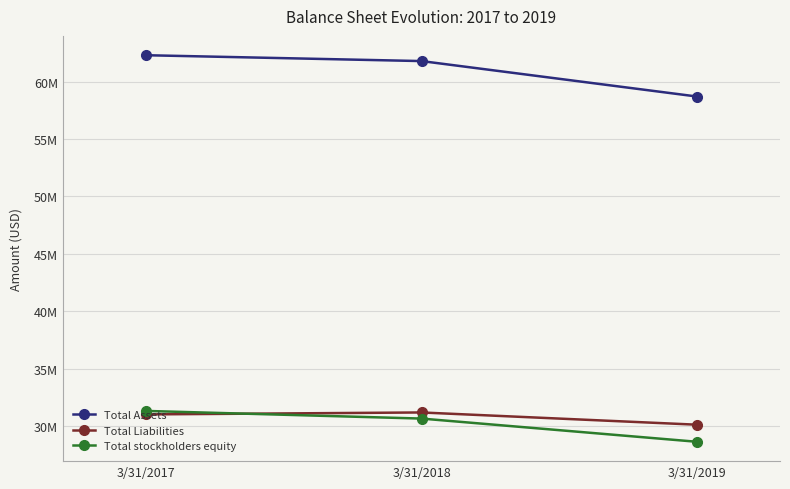

Reading left to right, extract all data points from this chart.

Total Assets: 3/31/2017=62318000	3/31/2018=61807000	3/31/2019=58713000
Total Liabilities: 3/31/2017=31000000	3/31/2018=31170000	3/31/2019=30101000
Total stockholders equity: 3/31/2017=31304000	3/31/2018=30637000	3/31/2019=28611000